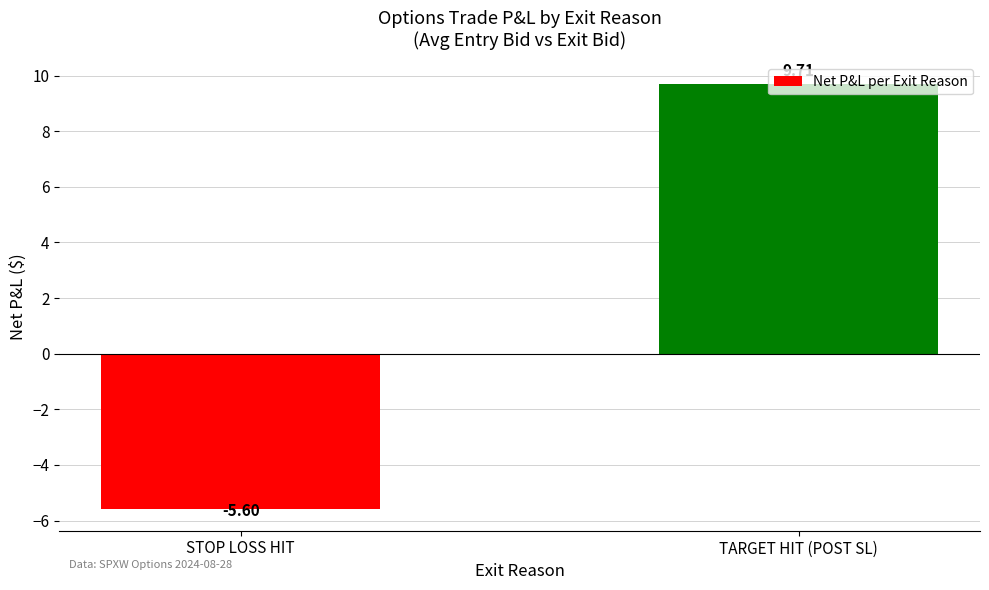

Reading left to right, what are all the values shown in this chart?

-5.6	9.7